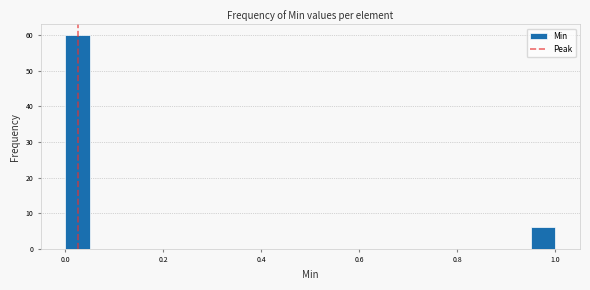

Around what value on the x-axis is the tallest bar? Give the approximate position of its centre, as read against the axis.

0.02